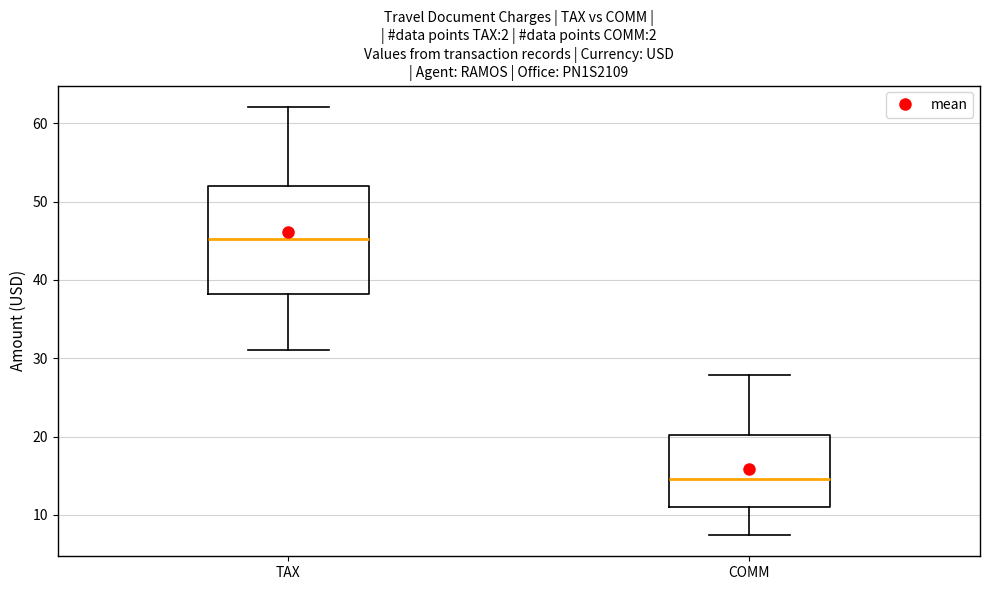

Reading left to right, read every box against the y-axis: the position of its median line, the range the box covers, and the ends of its whiskers. The values are not printed on the chart, so give them approximately, as read against the axis.

TAX: median 45, box 38 to 52, whiskers 31 to 62
COMM: median 15, box 11 to 20, whiskers 7 to 28